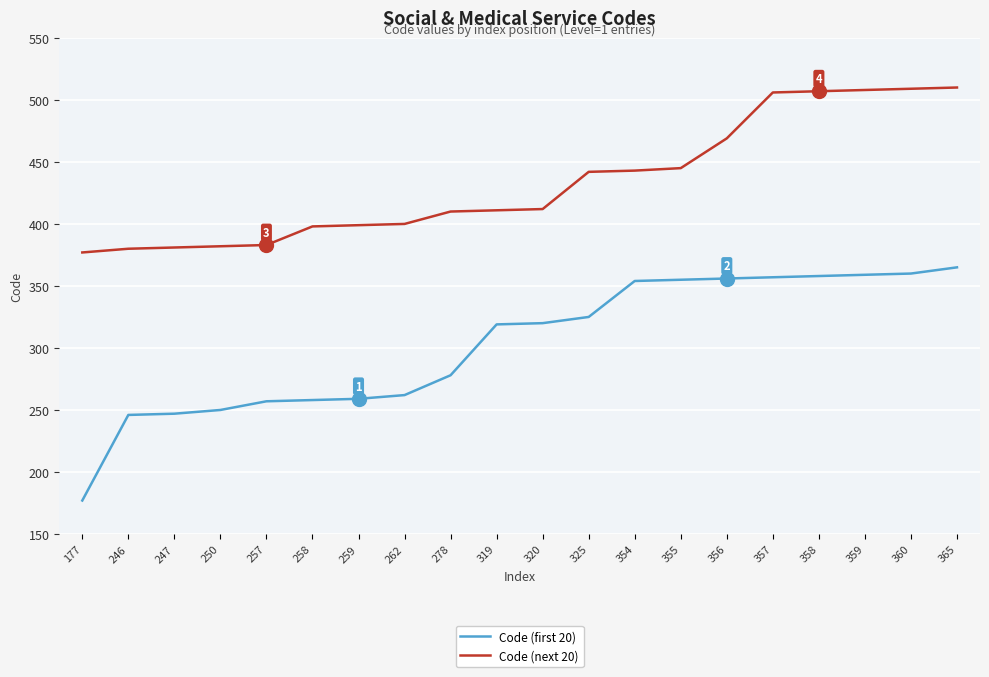

Rank the series by their average value, from highest to lowest.

Code (next 20), Code (first 20)